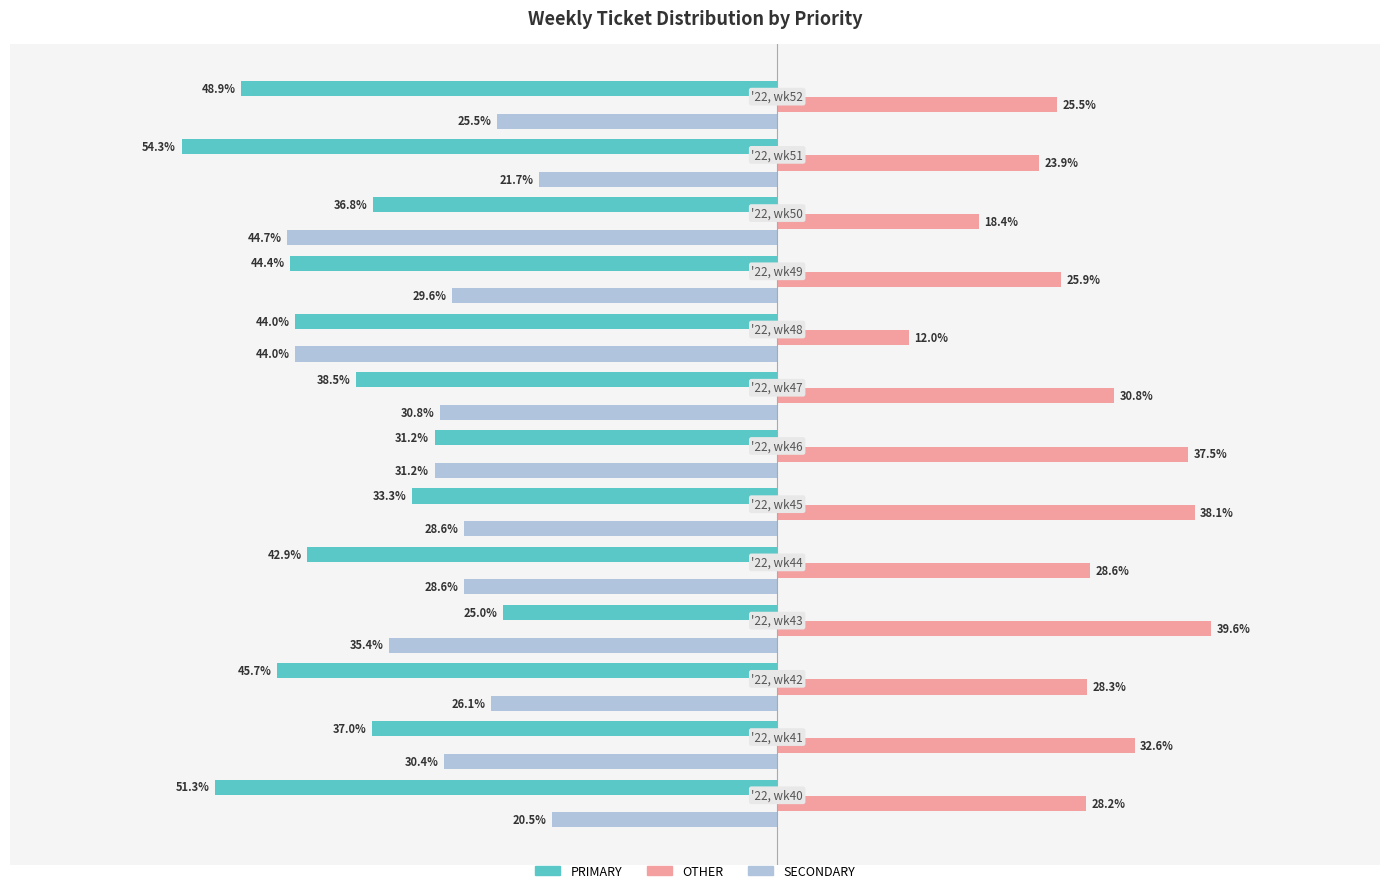

What are all the series names shown in the legend?

PRIMARY, OTHER, SECONDARY